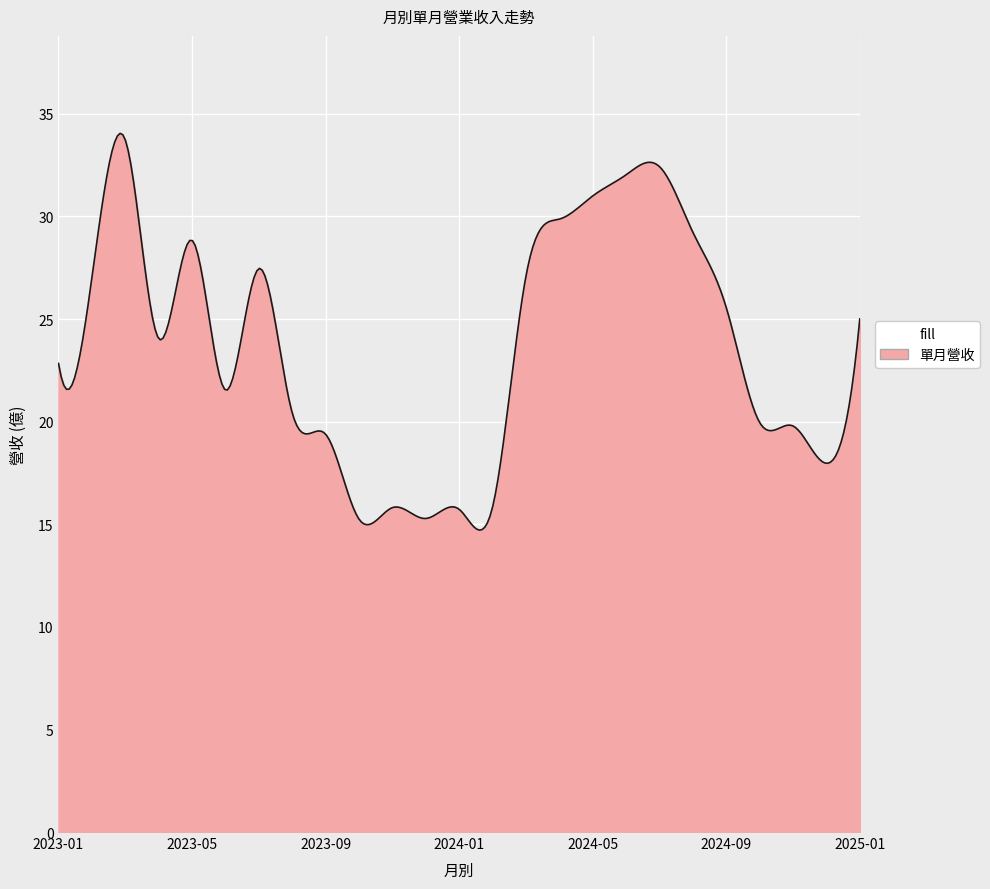

What is the greatest value displayed?

34.1